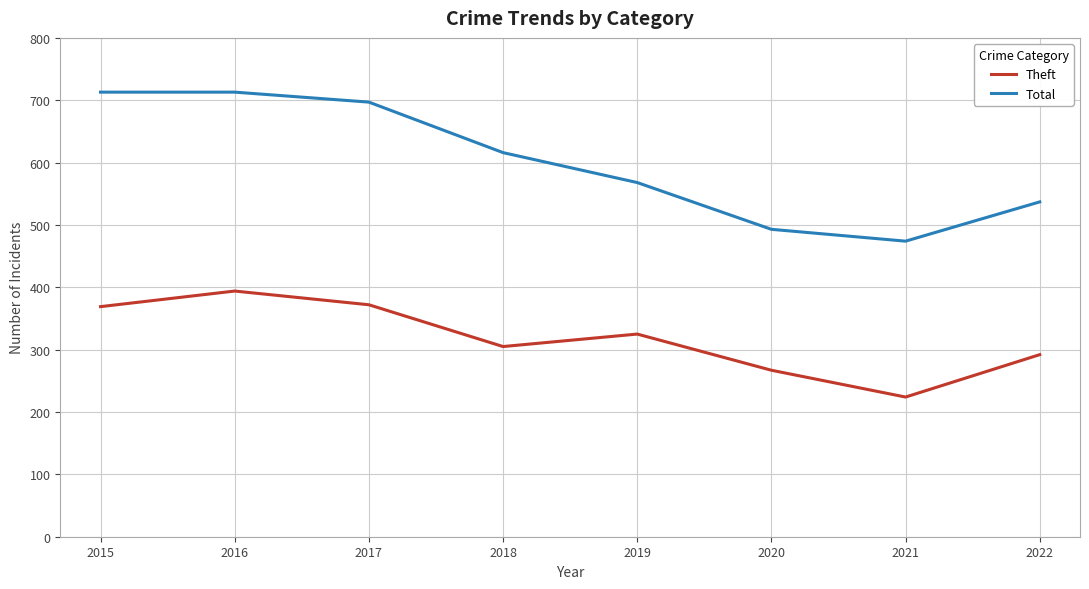

How many lines are shown in the chart?

2